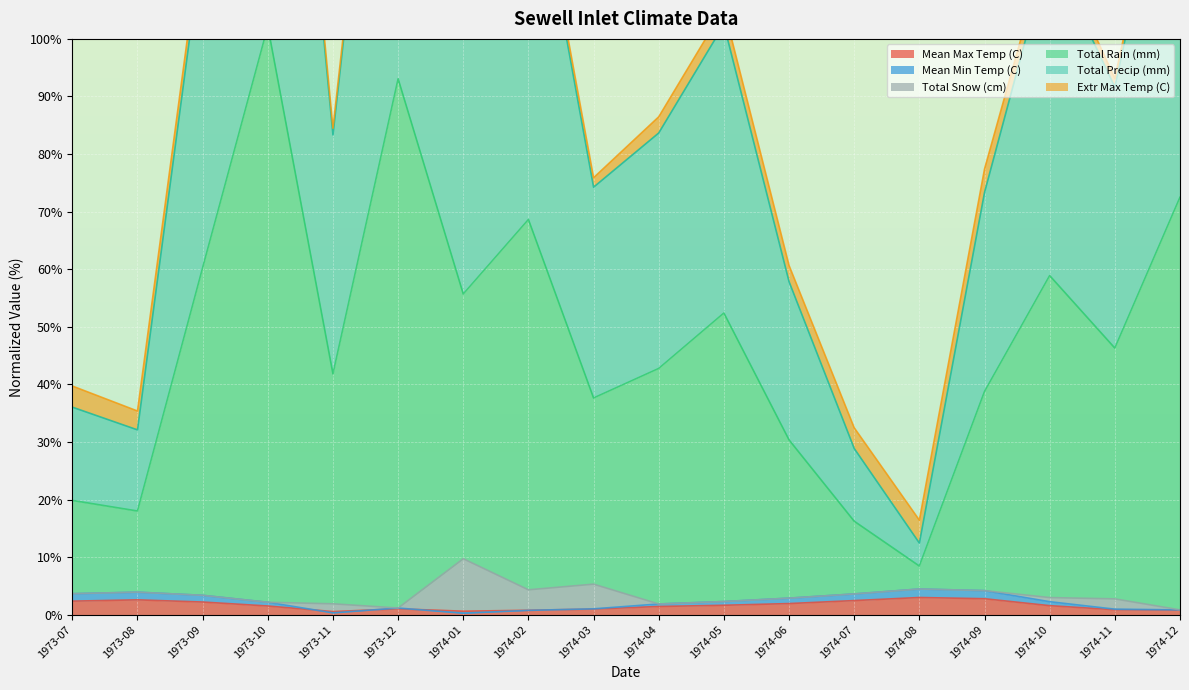

The Total Rain (mm) series shows 97.9 at 1973-09. True or false?

False